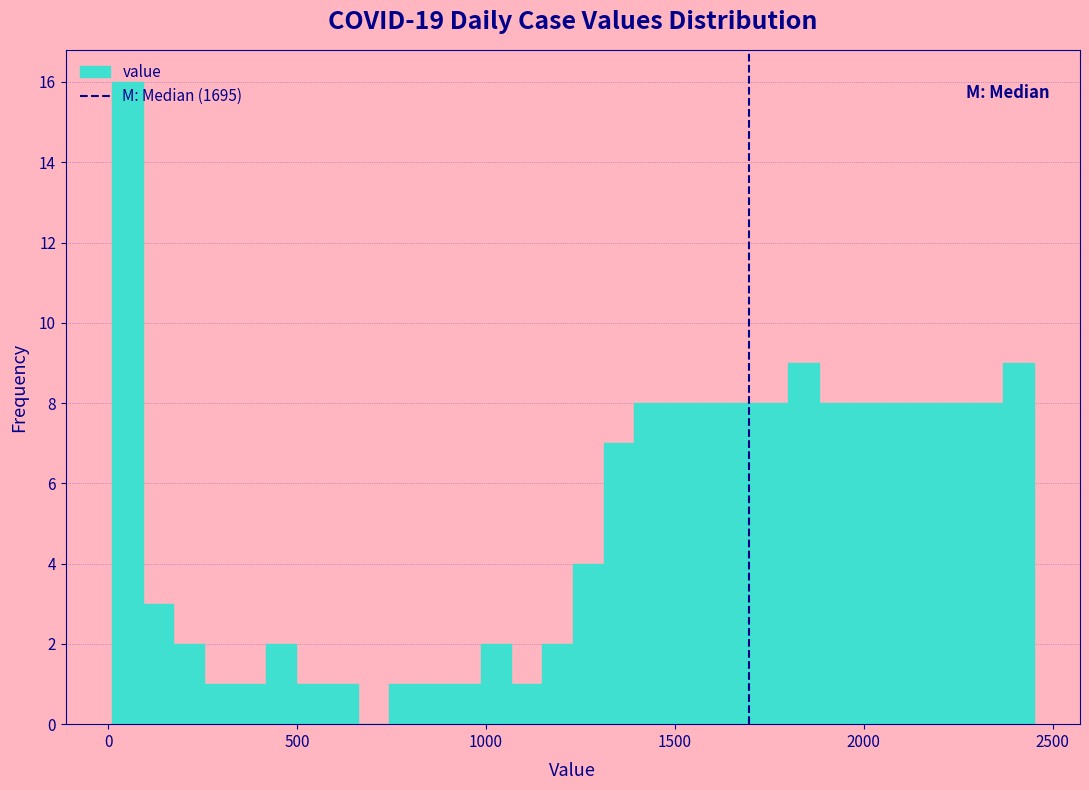

Read against the x-axis, roughly where is the centre of the tallest bar?

50